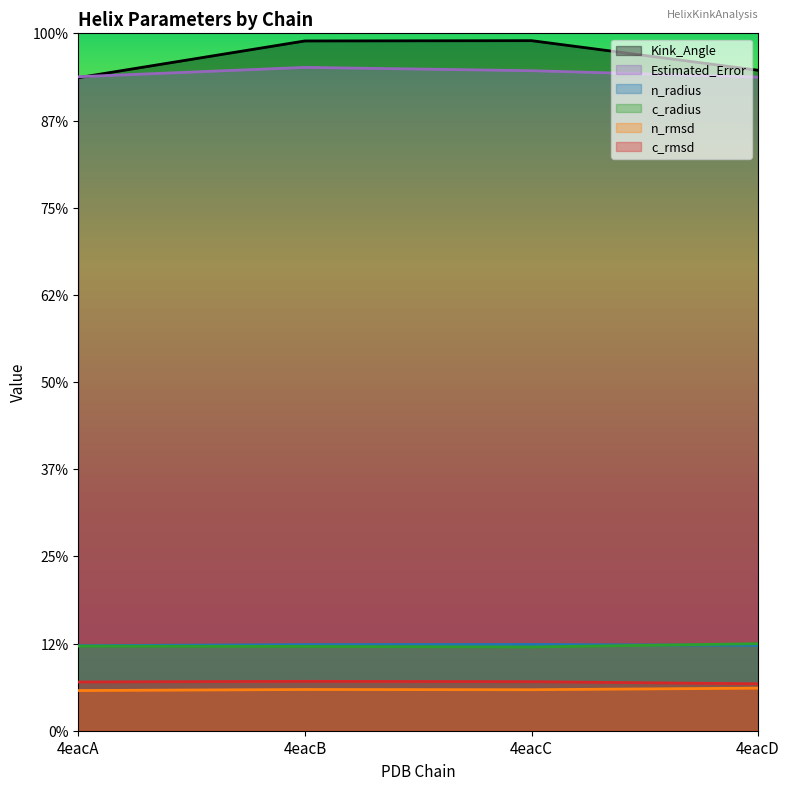

At which category does c_rmsd reach its first local peak?

4eacB